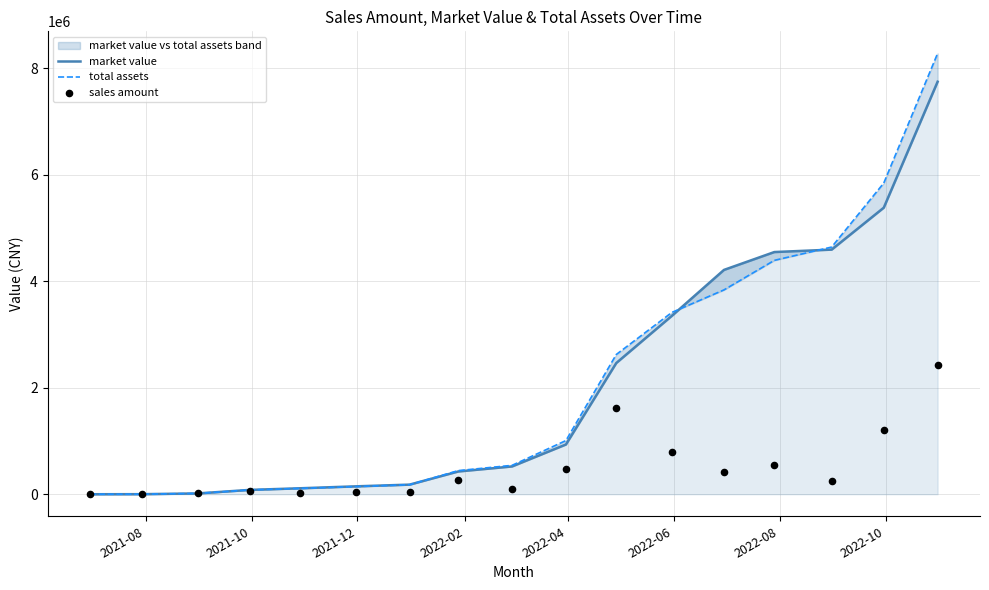

What are all the series names shown in the legend?

market value, total assets, sales amount